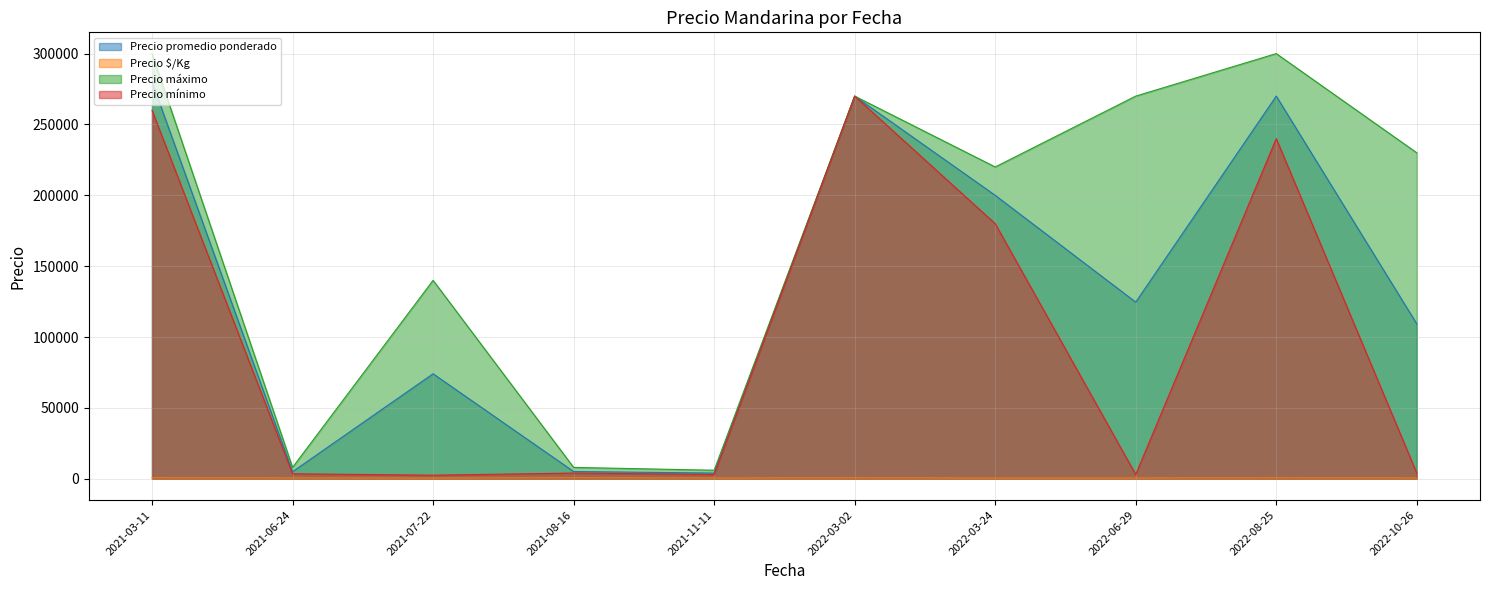

Does the chart have visible grid lines?

Yes